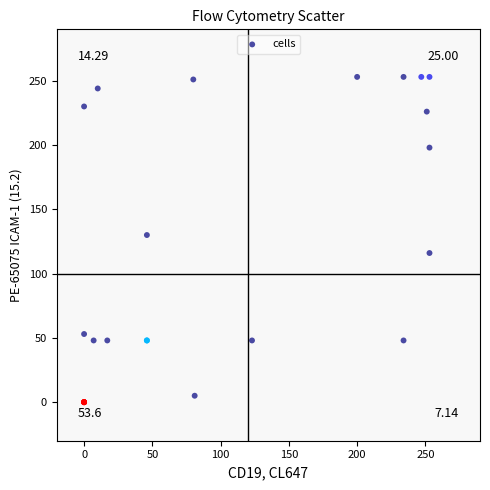

What Y value in the scatter plot is closest to 126?

130